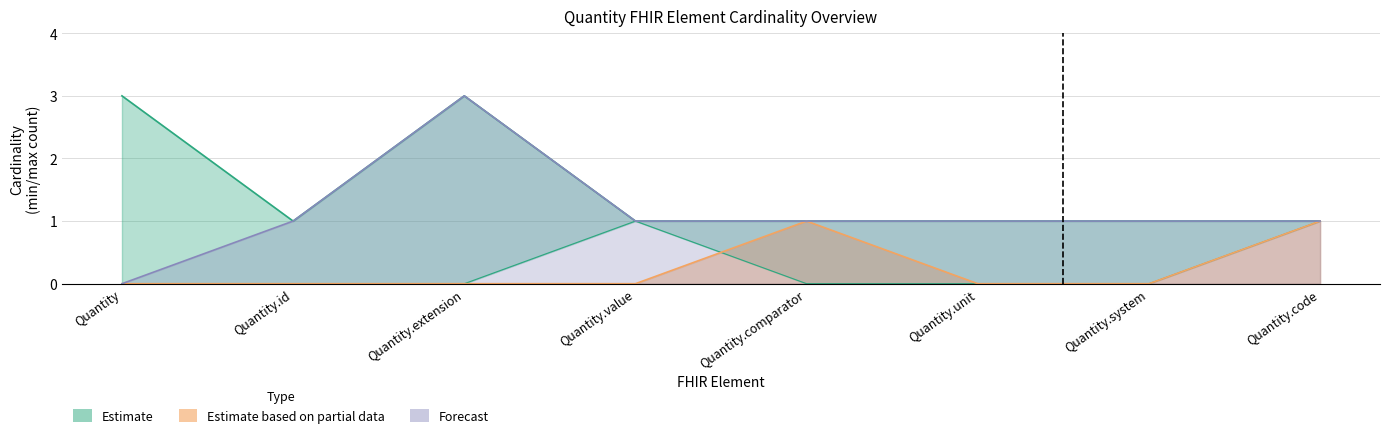

What is the label of the 3rd point from the left?

Quantity.extension